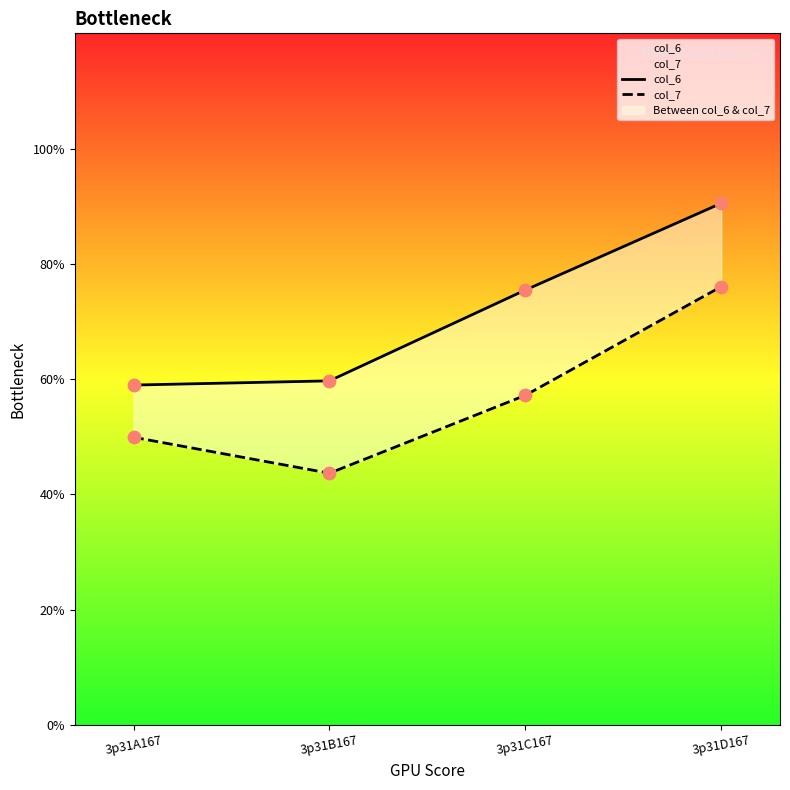

At which category is the sum across all series the highest?

3p31D167